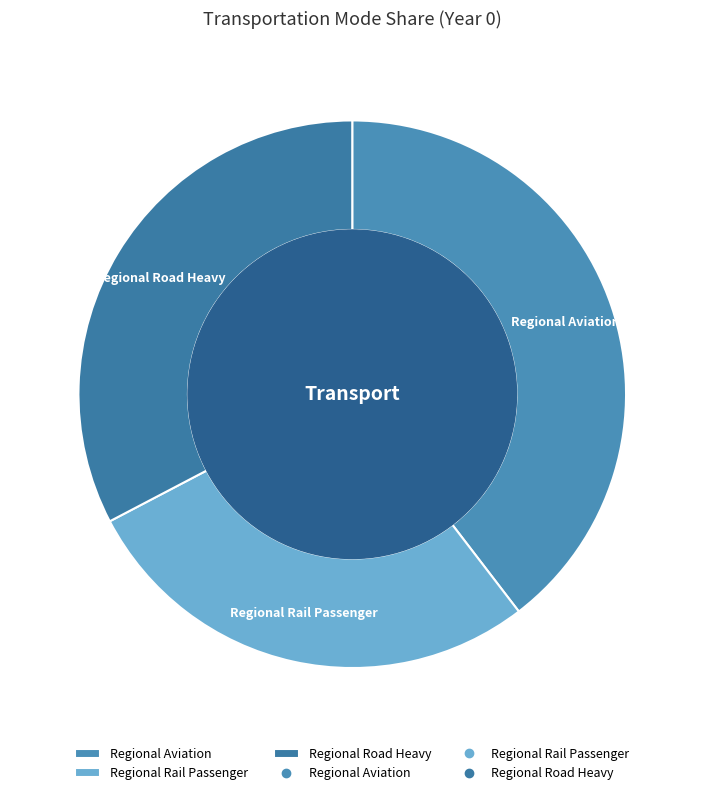

What is the smallest slice in the pie chart?

Regional Rail Passenger